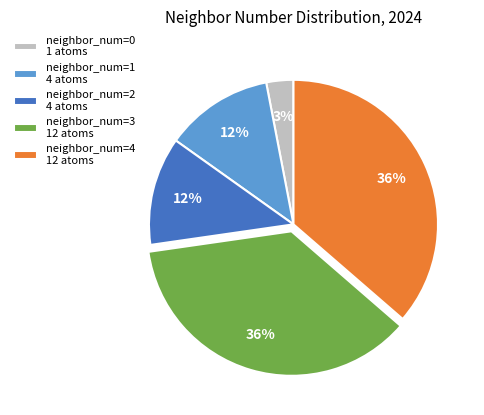

What percentage is the neighbor_num=1 4 atoms slice, to the nearest percent?

12%